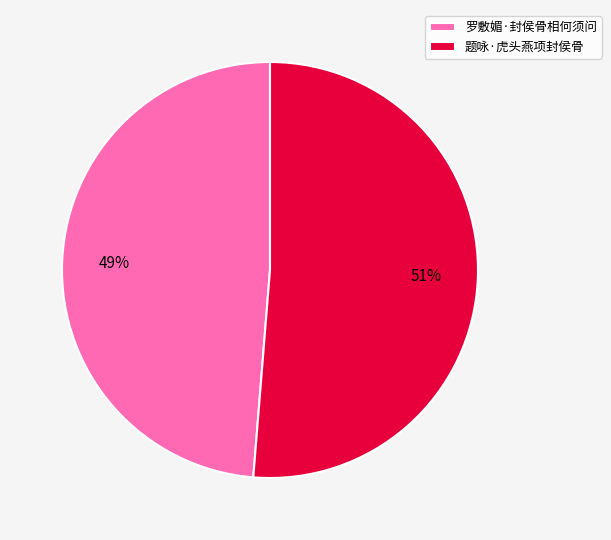

Is the sum of 罗敷媚·封侯骨相何须问 and 题咏·虎头燕项封侯骨 greater than half?

Yes